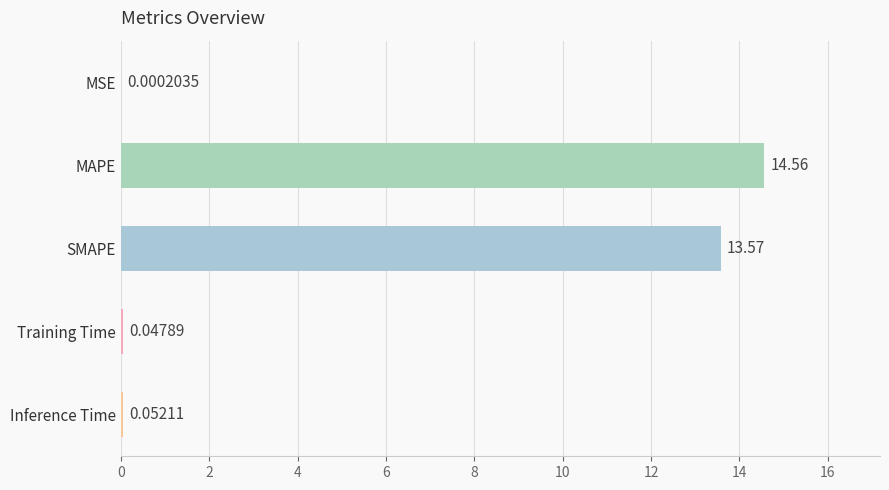

What is the change in value from MAPE to SMAPE?

-1.0